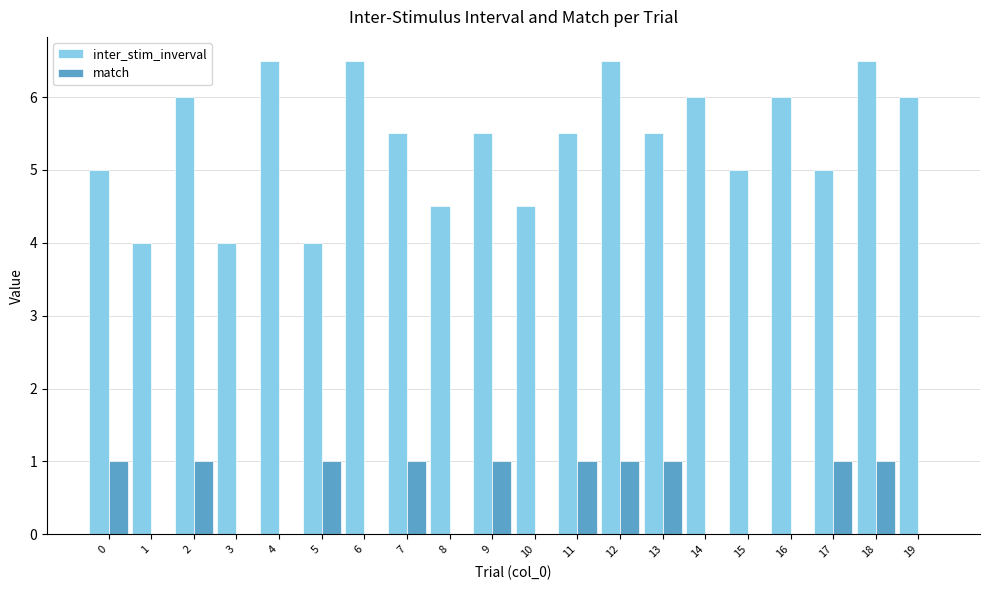

Which series changed the most between 2 and 14?

match